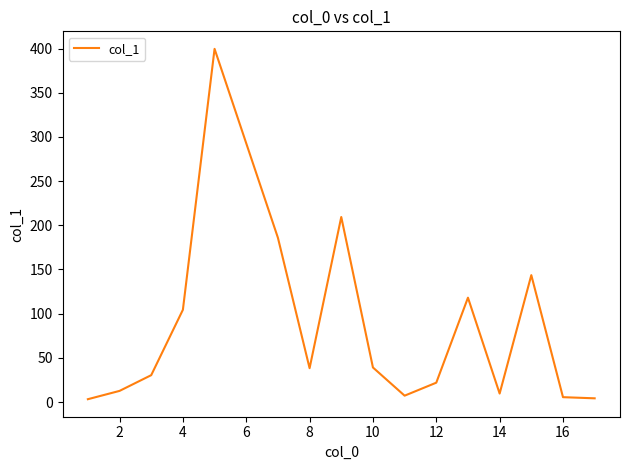

What is the greatest value displayed?

399.7